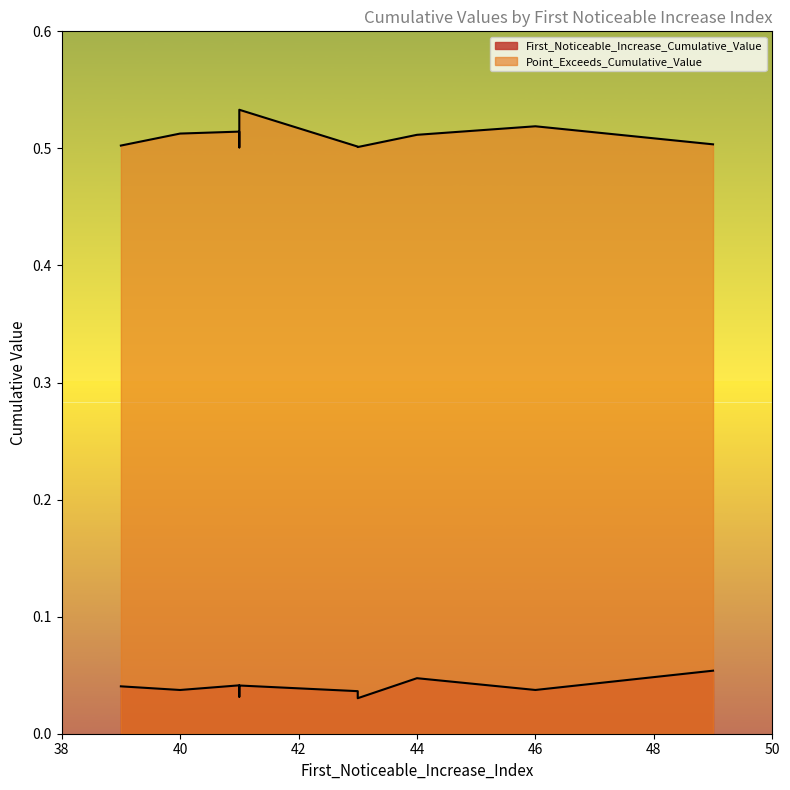

Between 40 and 41, which is larger?

41